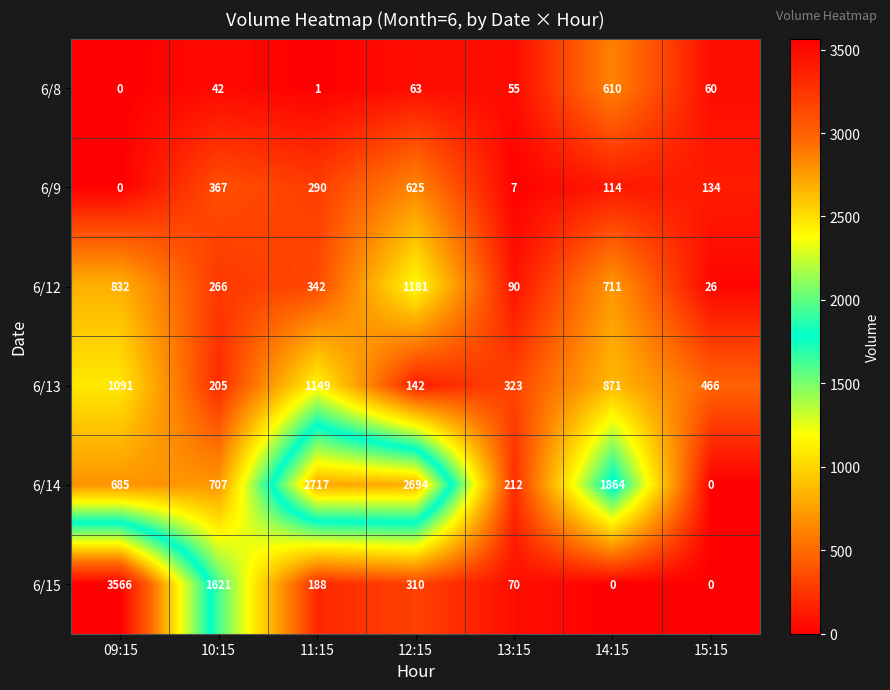

What is the maximum value shown in the chart?

3566